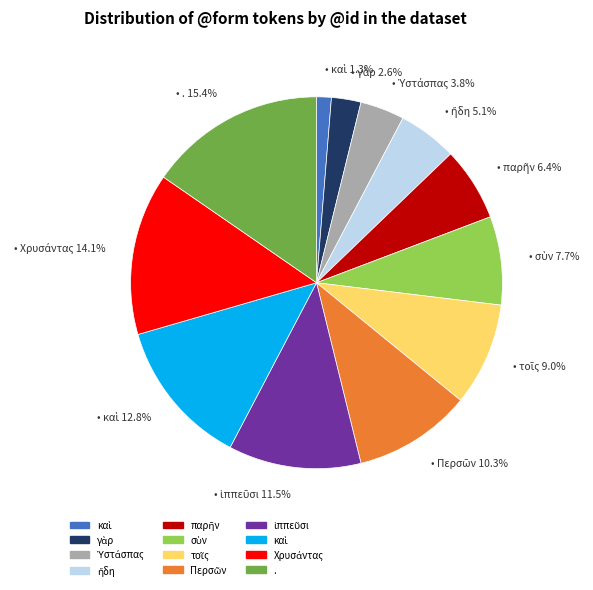

How many segments does this pie chart have?

12